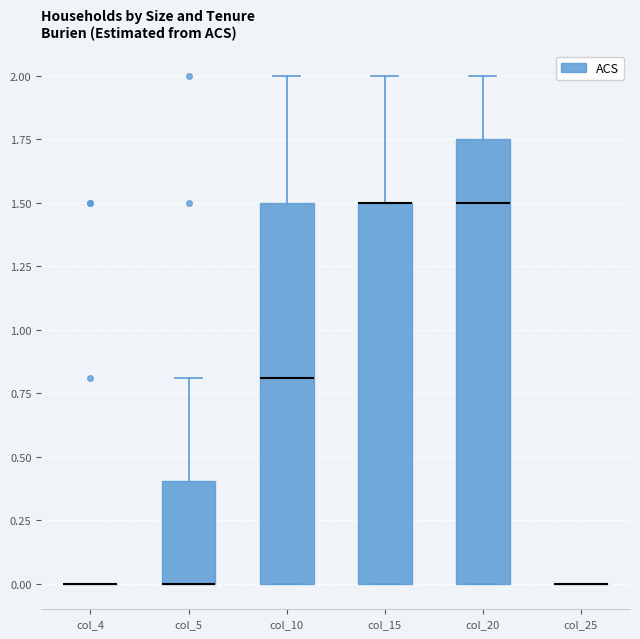

Which box is the tallest, from its lower edge to its upper edge?

col_20